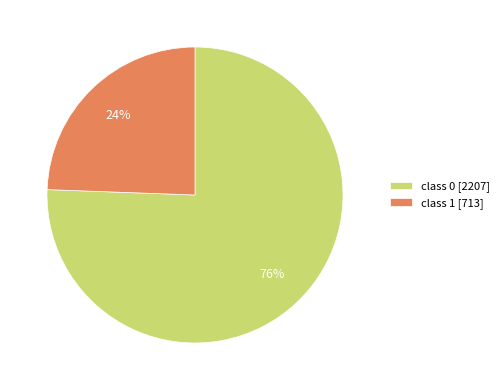

Which category has the smallest portion of the pie?

class 1